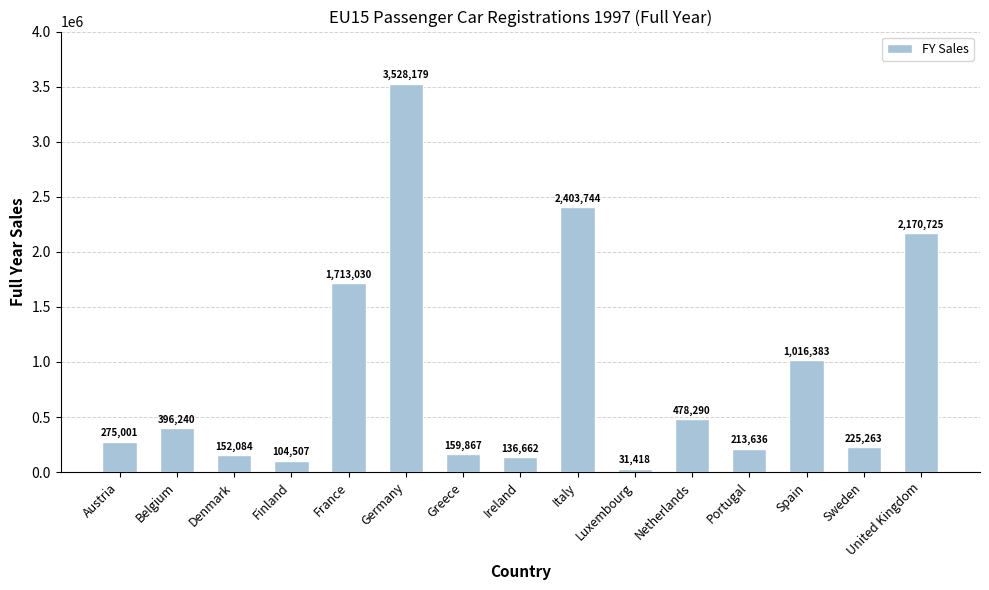

Which category has the highest value across all series?

Germany